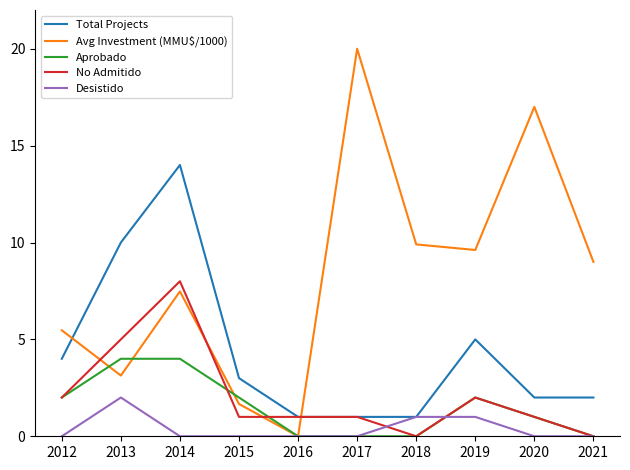

At how many categories does at least one series exceed 11?

3